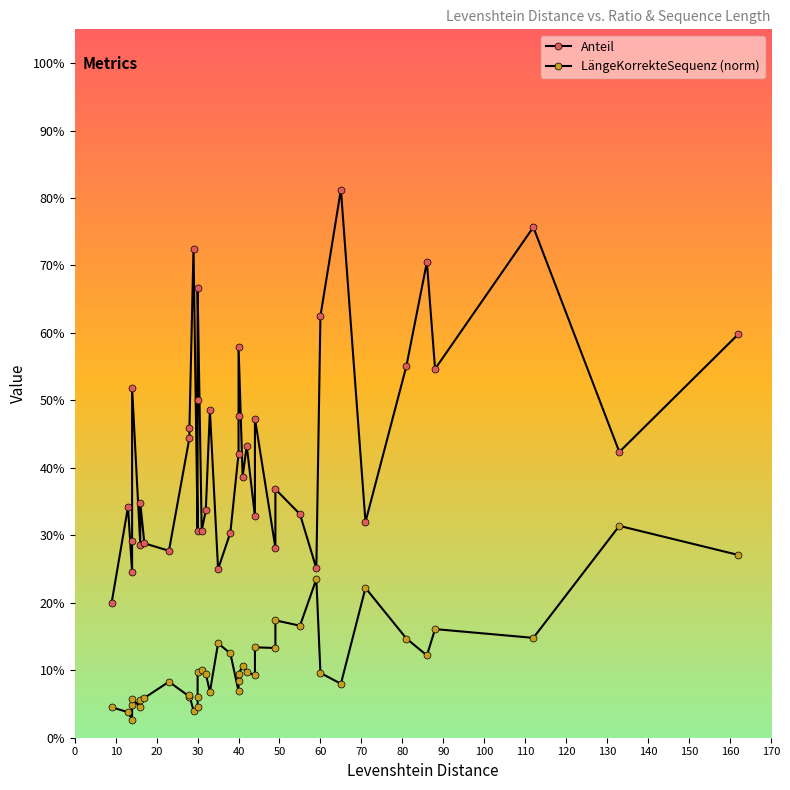

In Anteil, how many points are higher than both neighbors (excluding endpoints)?

13